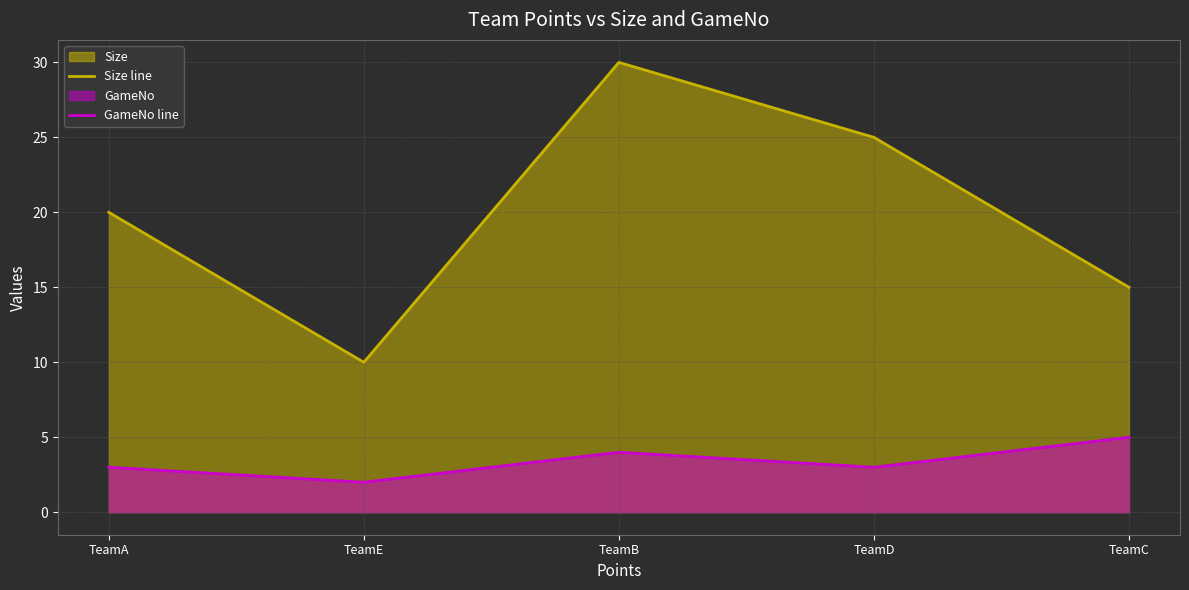

How many lines are shown in the chart?

2